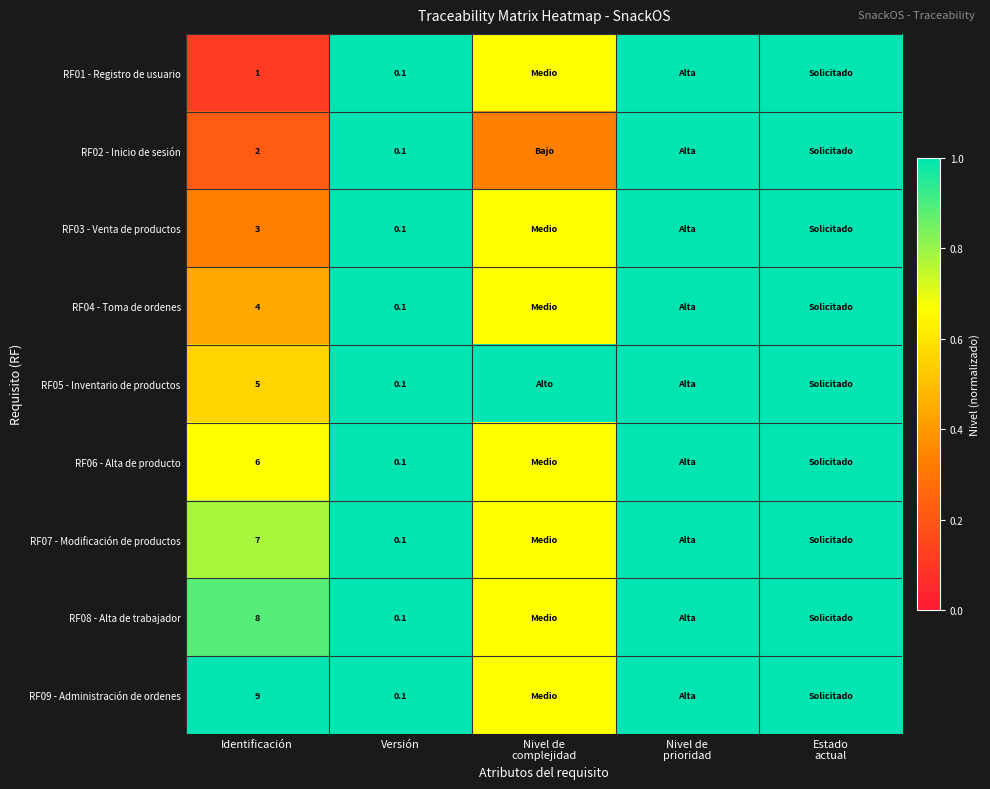

Read the RF02 - Inicio de sesión value at Estado actual.

1.0